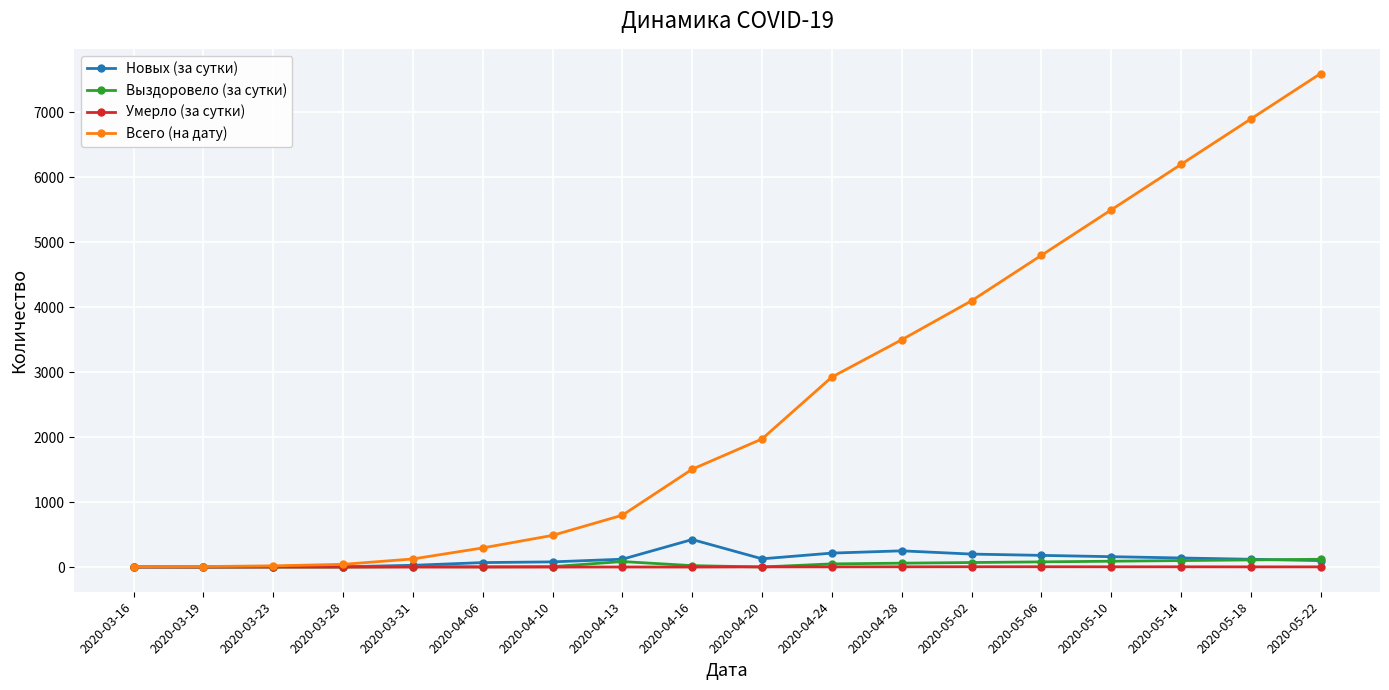

What is the total value across all series at 2020-04-28?

3814